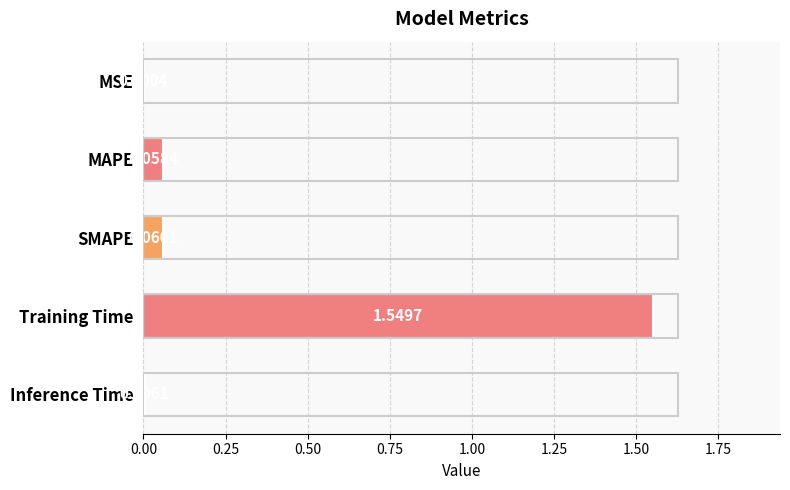

At which label is the value closest to 0?

MSE